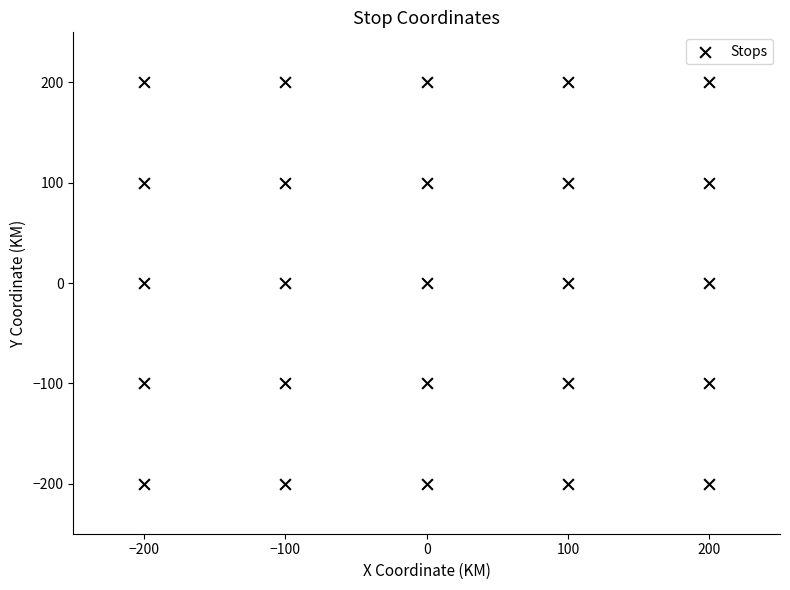

What is the range of X values (max minus min)?

400